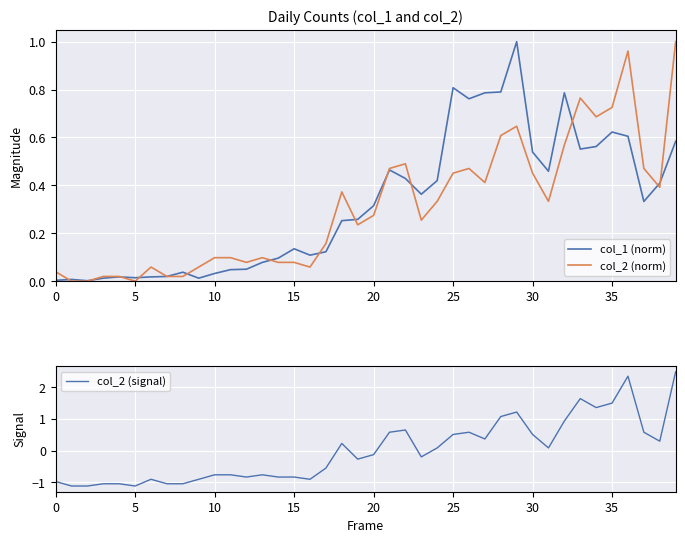

What is the minimum value for col_2 (signal)?

-1.1